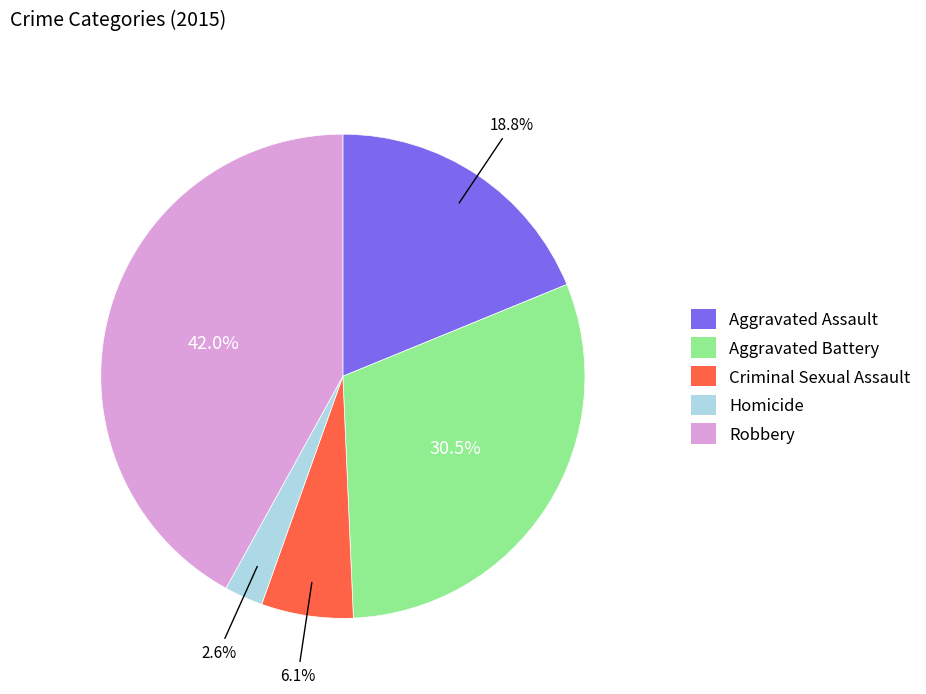

Between Robbery and Homicide, which is larger?

Robbery